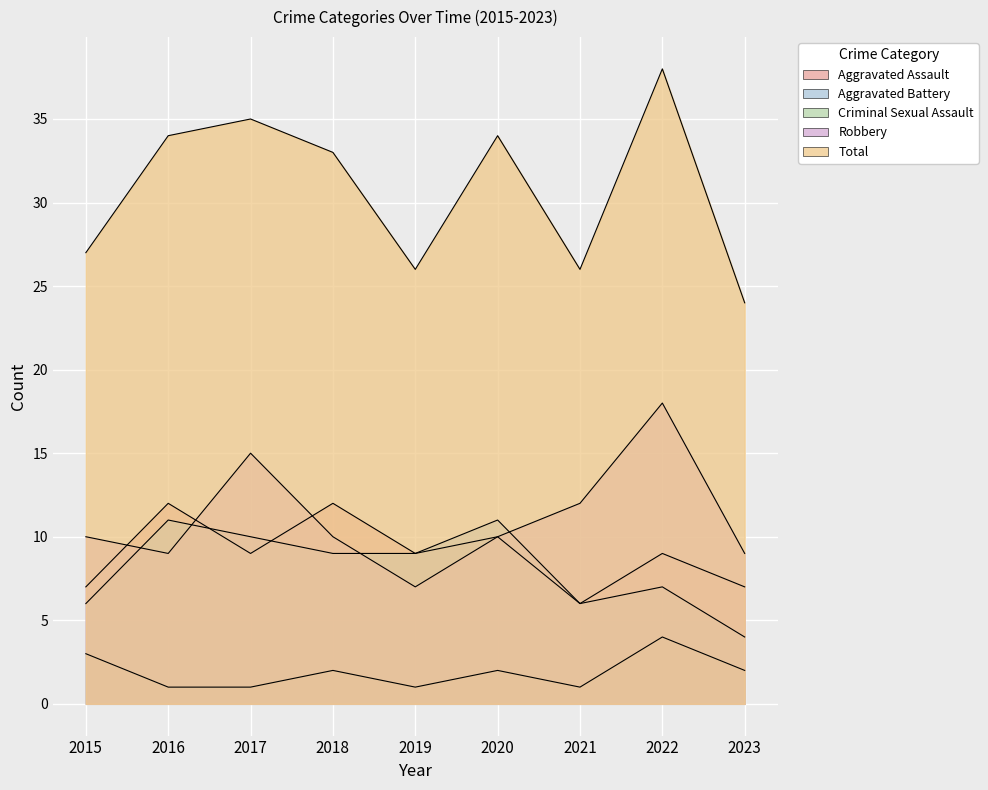

At which category does Aggravated Battery reach its first local valley?

2021